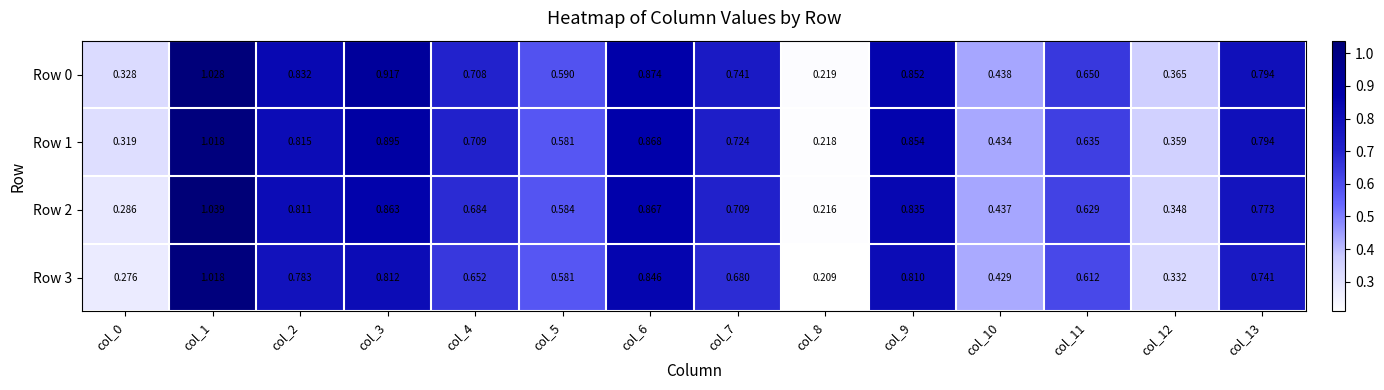

Is the value of Row 2 at col_11 greater than the value of Row 0 at col_11?

No